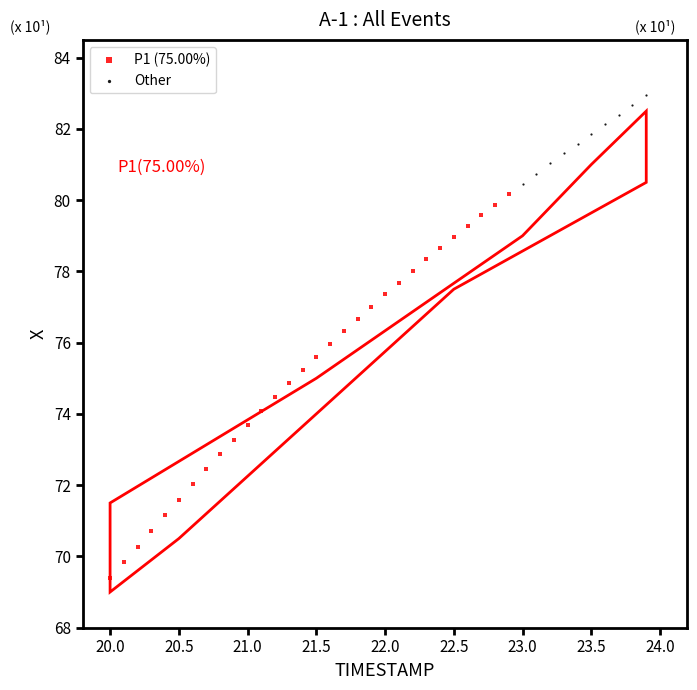

Which series contains the lowest Y value?

P1 (75.00%)